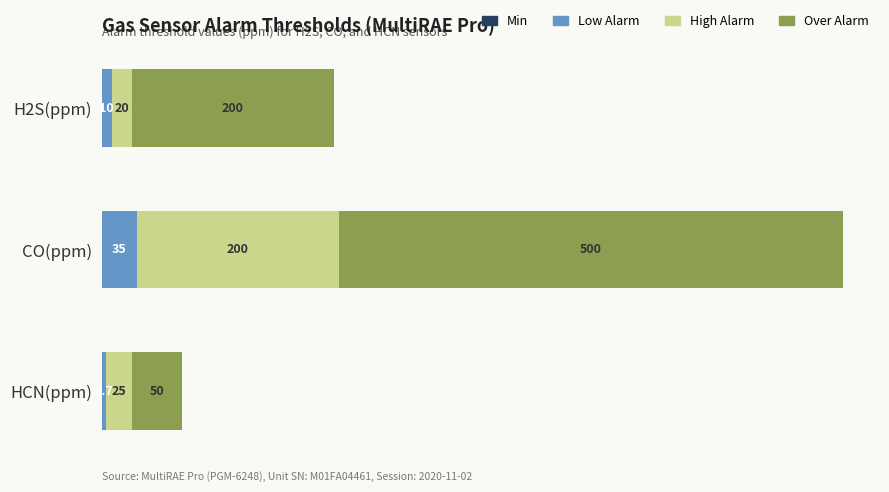

How many categories are shown in the chart?

3